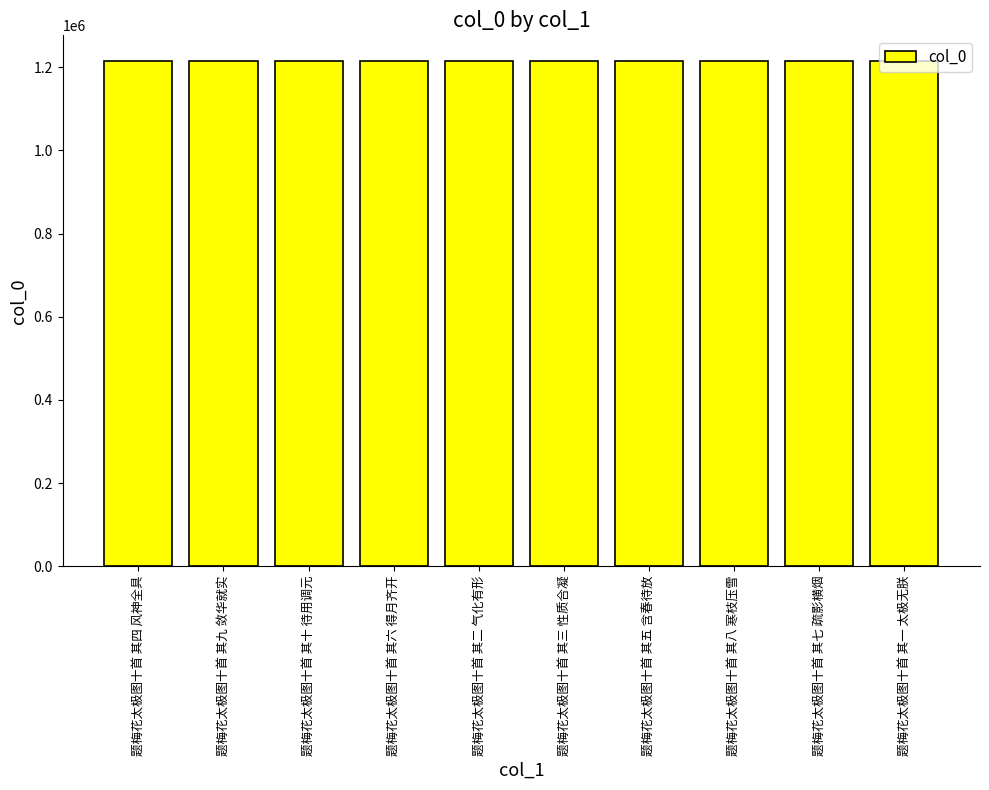

Where does the data first go above 1215734?

题梅花太极图十首 其九 敛华就实